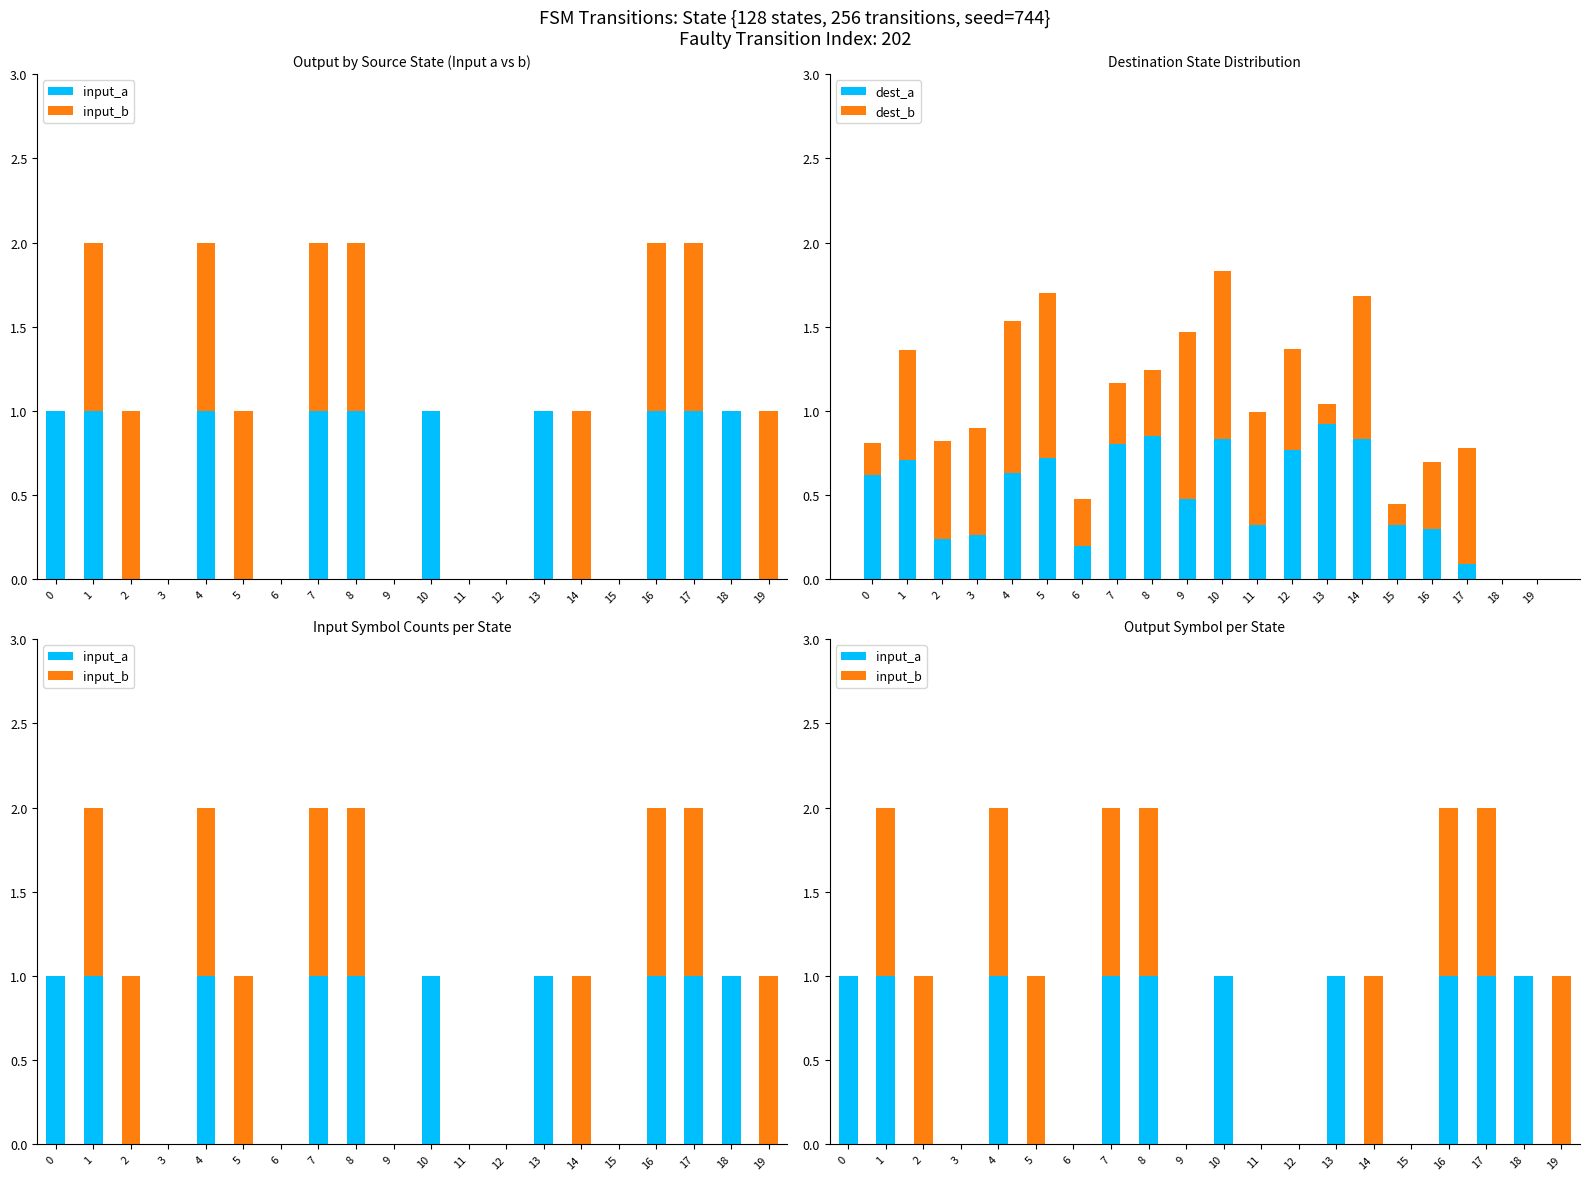

The dest_a series shows 0.8 at 0. True or false?

False